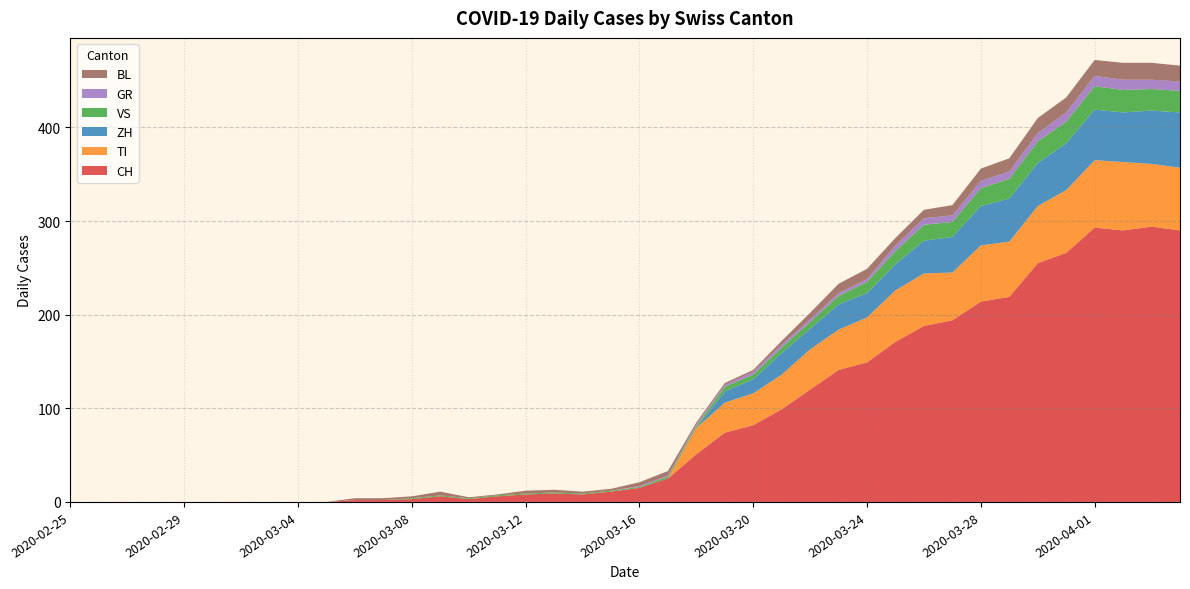

Reading right to left, transcribe all the data shown in this chart.

CH: 2020-04-04=290	2020-04-03=294	2020-04-02=290	2020-04-01=293	2020-03-31=266	2020-03-30=255	2020-03-29=219	2020-03-28=214	2020-03-27=194	2020-03-26=188	2020-03-25=171	2020-03-24=149	2020-03-23=141	2020-03-22=120	2020-03-21=99	2020-03-20=82	2020-03-19=74	2020-03-18=51	2020-03-17=25	2020-03-16=15	2020-03-15=11	2020-03-14=8	2020-03-13=9	2020-03-12=8	2020-03-11=6	2020-03-10=3	2020-03-09=6	2020-03-08=3	2020-03-07=2	2020-03-06=2	2020-03-05=0	2020-03-04=0	2020-03-03=0	2020-03-02=0	2020-03-01=0	2020-02-29=0	2020-02-28=0	2020-02-27=0	2020-02-26=0	2020-02-25=0
GR: 2020-04-04=10	2020-04-03=10	2020-04-02=11	2020-04-01=11	2020-03-31=10	2020-03-30=9	2020-03-29=8	2020-03-28=8	2020-03-27=7	2020-03-26=7	2020-03-25=6	2020-03-24=3	2020-03-23=3	2020-03-22=3	2020-03-21=3	2020-03-20=3	2020-03-19=2	2020-03-18=2	2020-03-17=1	2020-03-16=1	2020-03-15=0	2020-03-14=0	2020-03-13=0	2020-03-12=0	2020-03-11=0	2020-03-10=0	2020-03-09=0	2020-03-08=0	2020-03-07=0	2020-03-06=0	2020-03-05=0	2020-03-04=0	2020-03-03=0	2020-03-02=0	2020-03-01=0	2020-02-29=0	2020-02-28=0	2020-02-27=0	2020-02-26=0	2020-02-25=0
VS: 2020-04-04=23	2020-04-03=23	2020-04-02=24	2020-04-01=25	2020-03-31=23	2020-03-30=23	2020-03-29=21	2020-03-28=19	2020-03-27=16	2020-03-26=17	2020-03-25=14	2020-03-24=12	2020-03-23=9	2020-03-22=7	2020-03-21=6	2020-03-20=5	2020-03-19=5	2020-03-18=2	2020-03-17=2	2020-03-16=1	2020-03-15=1	2020-03-14=1	2020-03-13=1	2020-03-12=1	2020-03-11=1	2020-03-10=1	2020-03-09=1	2020-03-08=1	2020-03-07=0	2020-03-06=0	2020-03-05=0	2020-03-04=0	2020-03-03=0	2020-03-02=0	2020-03-01=0	2020-02-29=0	2020-02-28=0	2020-02-27=0	2020-02-26=0	2020-02-25=0
TI: 2020-04-04=67	2020-04-03=67	2020-04-02=73	2020-04-01=72	2020-03-31=67	2020-03-30=61	2020-03-29=59	2020-03-28=60	2020-03-27=51	2020-03-26=56	2020-03-25=55	2020-03-24=48	2020-03-23=43	2020-03-22=43	2020-03-21=37	2020-03-20=34	2020-03-19=32	2020-03-18=28	2020-03-17=0	2020-03-16=0	2020-03-15=0	2020-03-14=0	2020-03-13=0	2020-03-12=0	2020-03-11=0	2020-03-10=0	2020-03-09=0	2020-03-08=0	2020-03-07=0	2020-03-06=0	2020-03-05=0	2020-03-04=0	2020-03-03=0	2020-03-02=0	2020-03-01=0	2020-02-29=0	2020-02-28=0	2020-02-27=0	2020-02-26=0	2020-02-25=0
BL: 2020-04-04=17	2020-04-03=18	2020-04-02=18	2020-04-01=17	2020-03-31=16	2020-03-30=16	2020-03-29=14	2020-03-28=13	2020-03-27=11	2020-03-26=9	2020-03-25=8	2020-03-24=11	2020-03-23=10	2020-03-22=7	2020-03-21=4	2020-03-20=2	2020-03-19=2	2020-03-18=2	2020-03-17=5	2020-03-16=4	2020-03-15=2	2020-03-14=2	2020-03-13=3	2020-03-12=3	2020-03-11=1	2020-03-10=1	2020-03-09=4	2020-03-08=2	2020-03-07=2	2020-03-06=2	2020-03-05=0	2020-03-04=0	2020-03-03=0	2020-03-02=0	2020-03-01=0	2020-02-29=0	2020-02-28=0	2020-02-27=0	2020-02-26=0	2020-02-25=0
ZH: 2020-04-04=59	2020-04-03=57	2020-04-02=53	2020-04-01=54	2020-03-31=50	2020-03-30=46	2020-03-29=46	2020-03-28=42	2020-03-27=38	2020-03-26=35	2020-03-25=28	2020-03-24=26	2020-03-23=27	2020-03-22=22	2020-03-21=23	2020-03-20=15	2020-03-19=12	2020-03-18=0	2020-03-17=0	2020-03-16=0	2020-03-15=0	2020-03-14=0	2020-03-13=0	2020-03-12=0	2020-03-11=0	2020-03-10=0	2020-03-09=0	2020-03-08=0	2020-03-07=0	2020-03-06=0	2020-03-05=0	2020-03-04=0	2020-03-03=0	2020-03-02=0	2020-03-01=0	2020-02-29=0	2020-02-28=0	2020-02-27=0	2020-02-26=0	2020-02-25=0